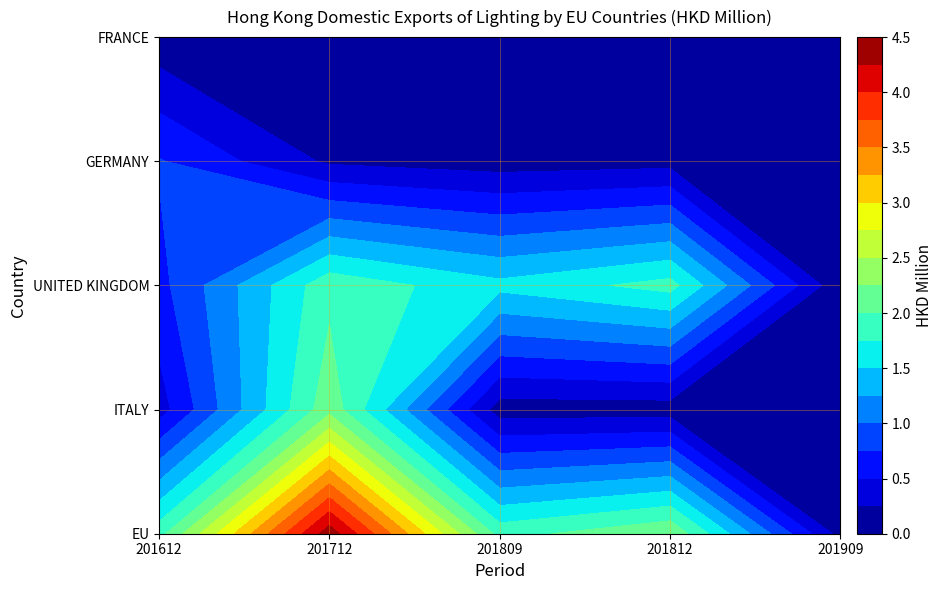

Is it true that FRANCE equals 4 at 201909?

True